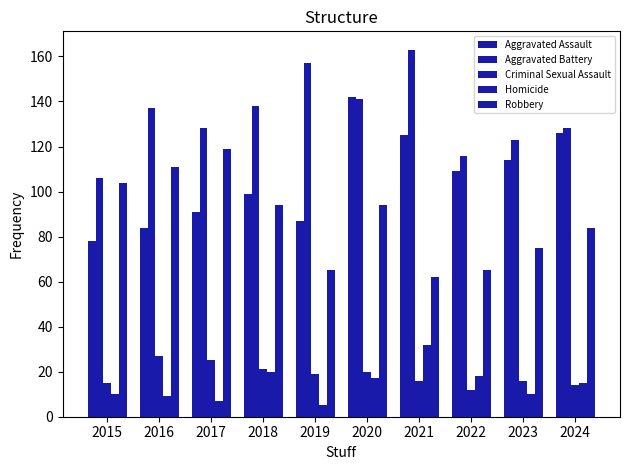

How many categories are shown in the chart?

10